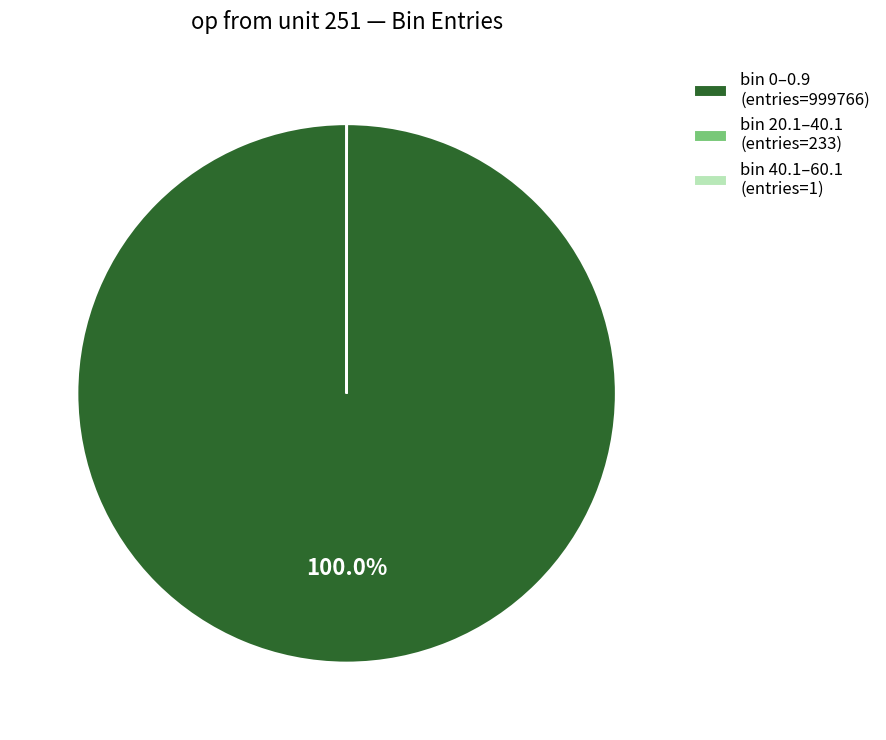

Does bin 0–0.9 (entries=999766) represent more than half of the total?

Yes